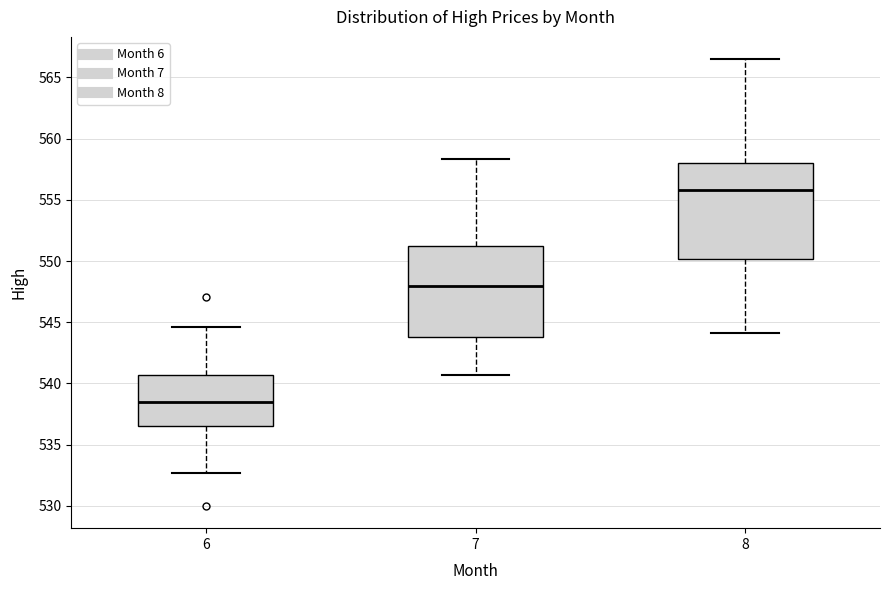

Where does the median line of the box at x = 8 sit on the y-axis? The values are not printed on the chart, so give them approximately, as read against the axis.

556.0